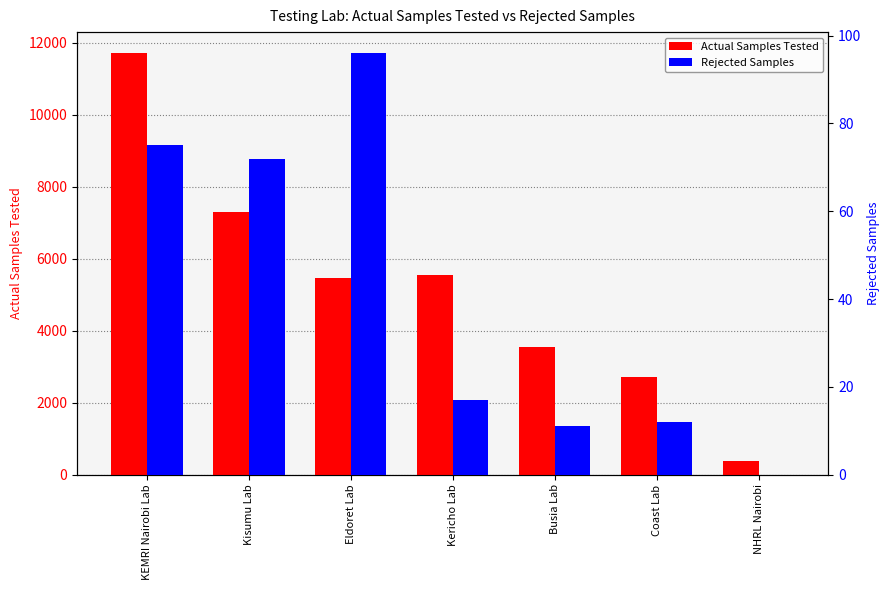

How many bars are there in total?

14